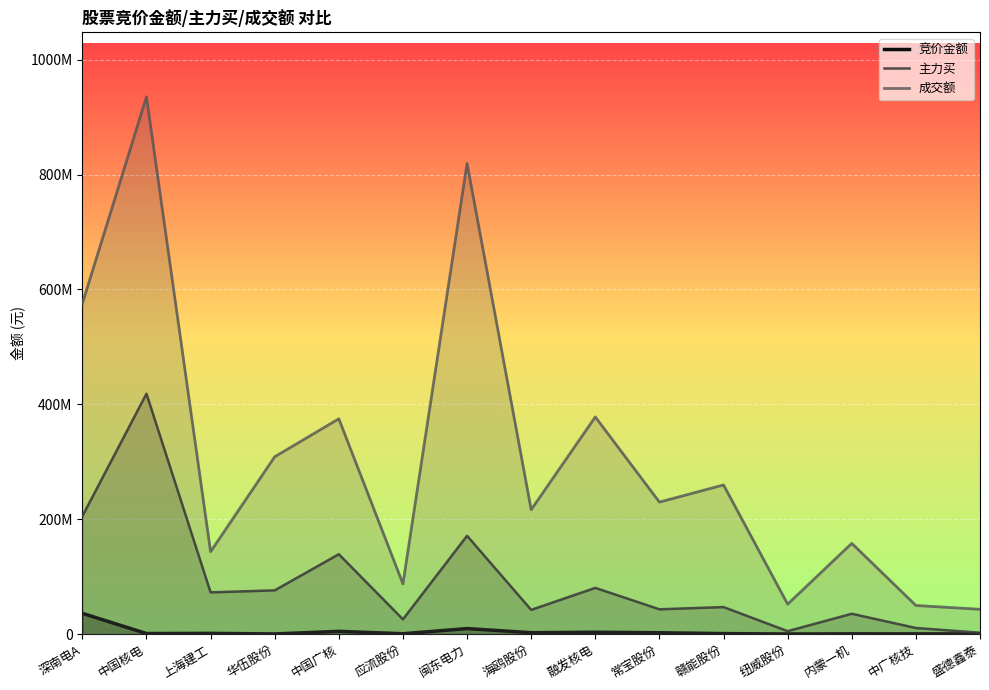

At which category does 竞价金额 reach its first local peak?

上海建工